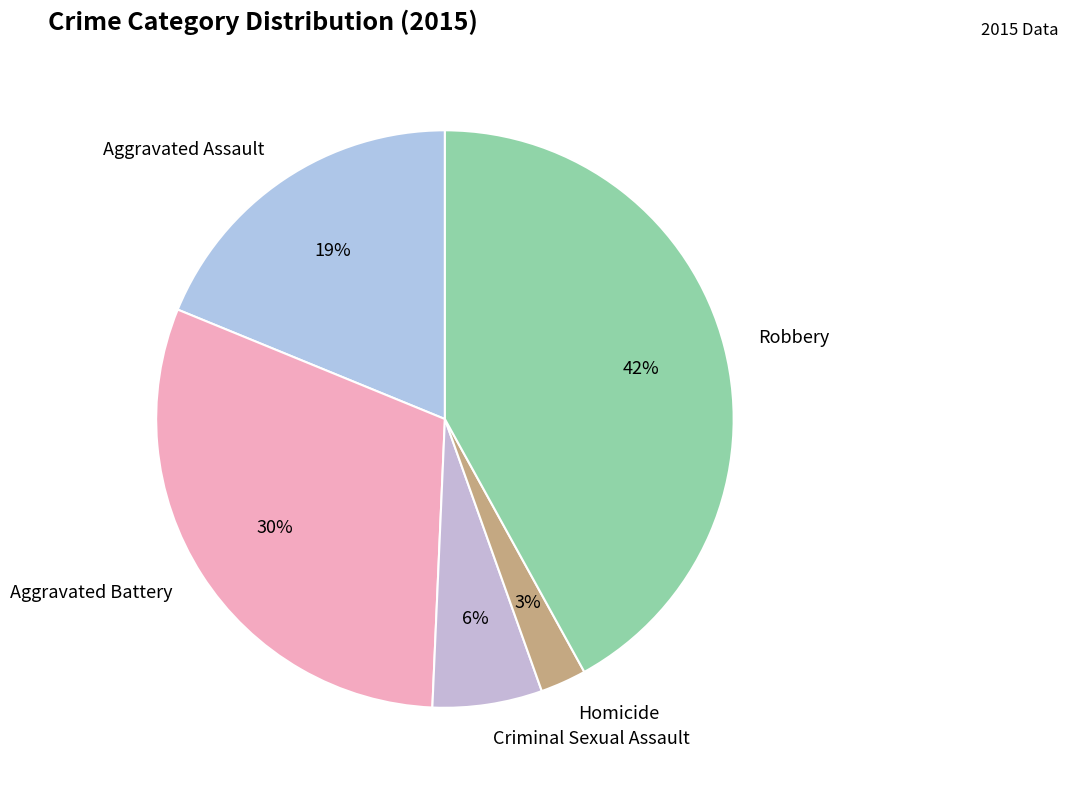

How many segments does this pie chart have?

5